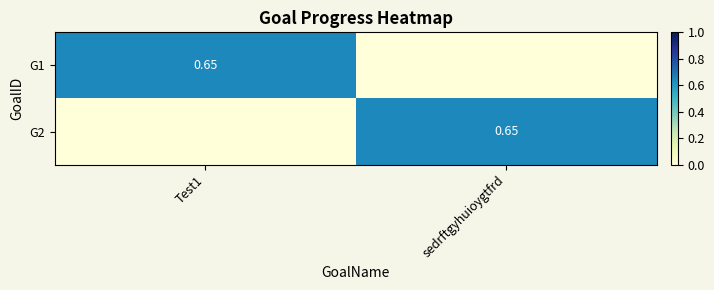

Which series has the widest spread of values?

G1